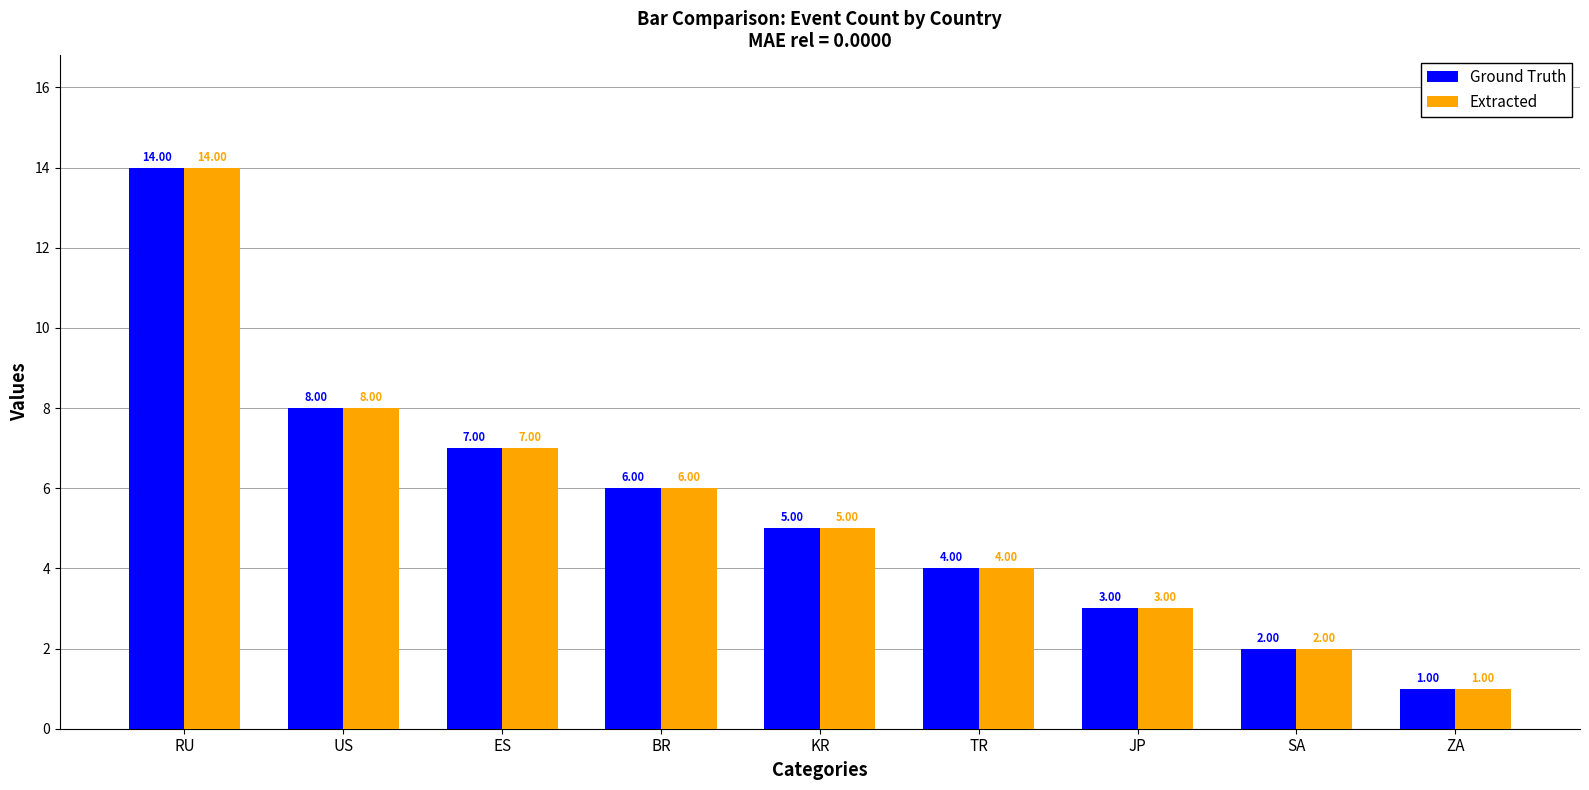

What is the label of the 7th bar from the right?

ES